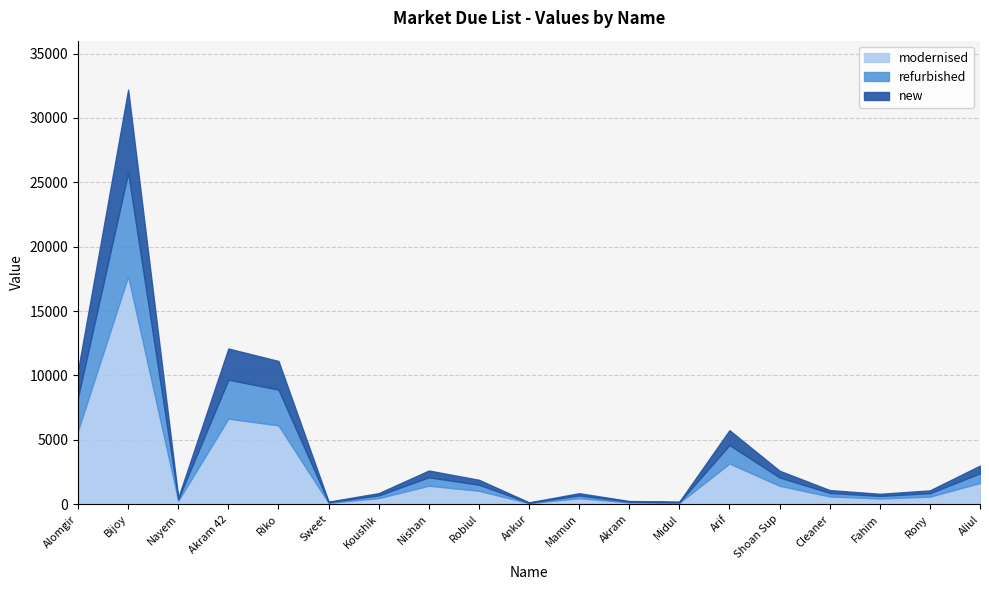

What is the change in value from Koushik to Ankur?

-717